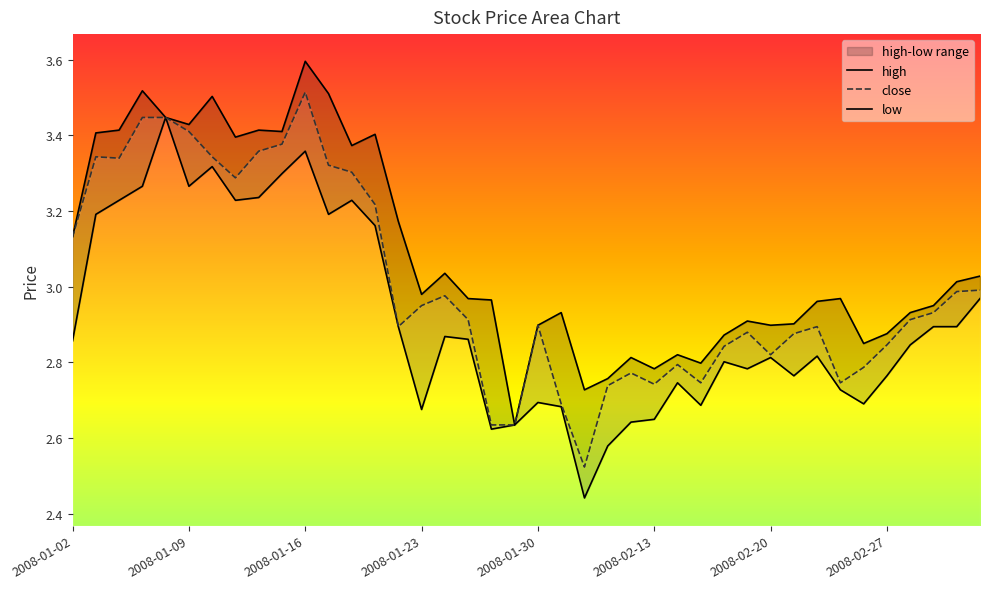

At which category does high reach its first local peak?

2008-01-07